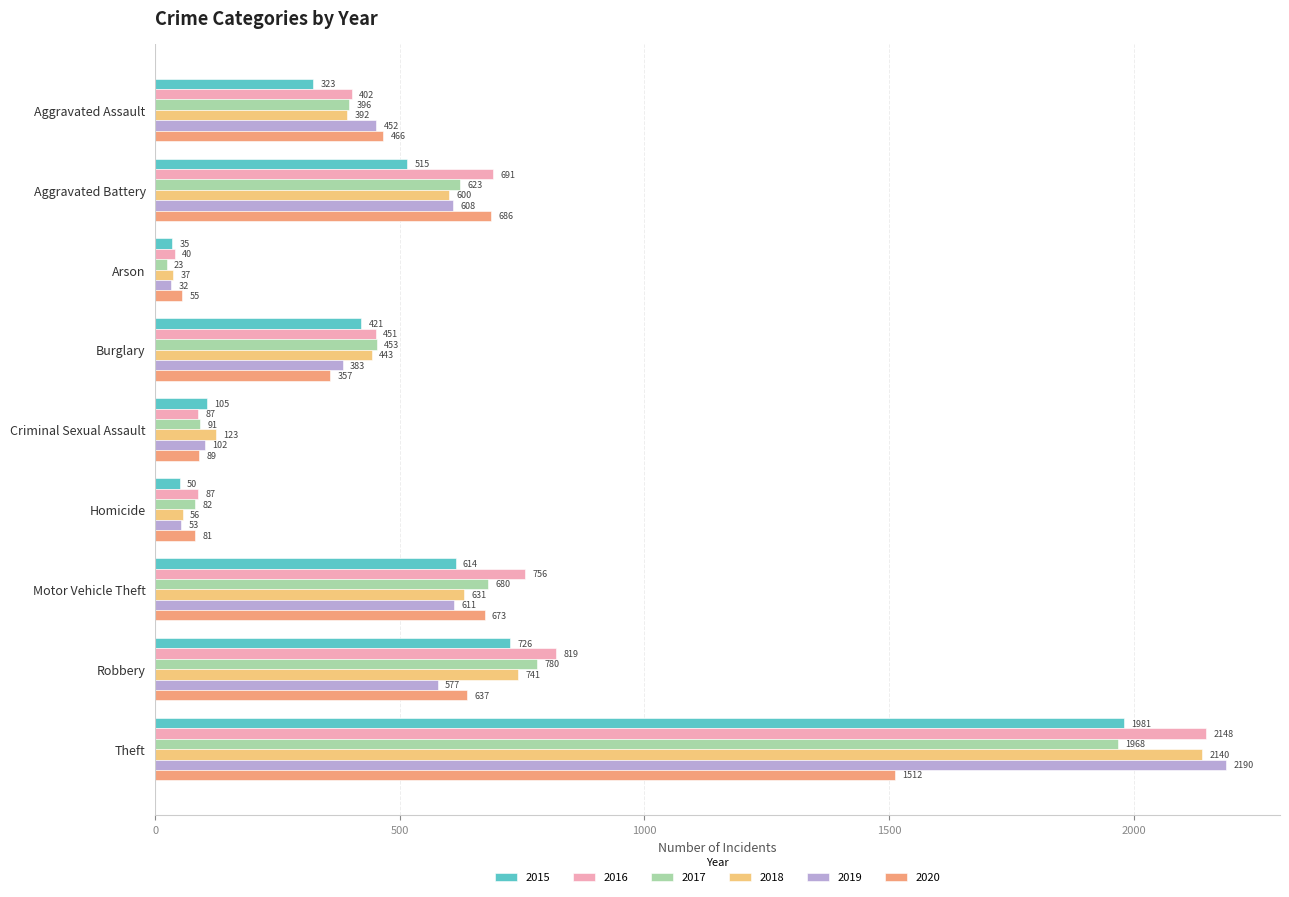

Which category has the highest value across all series?

Theft